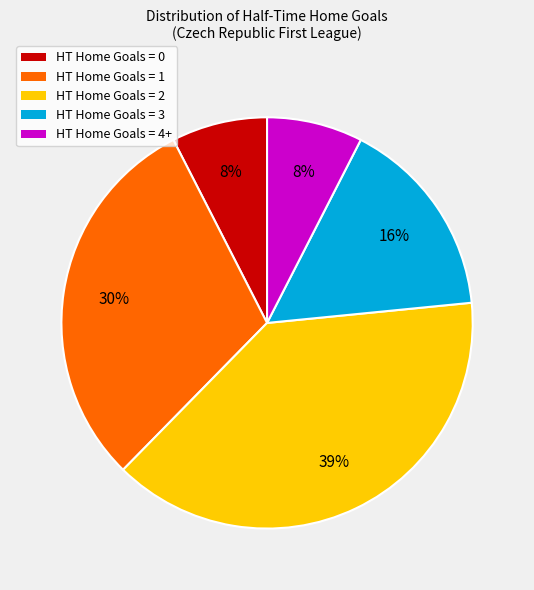

The HT Home Goals = 1 slice represents 35% of the pie. True or false?

False